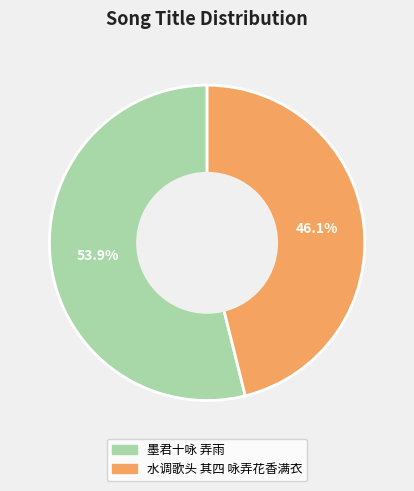

Rank the categories by value from lowest to highest.

水调歌头 其四 咏弄花香满衣, 墨君十咏 弄雨